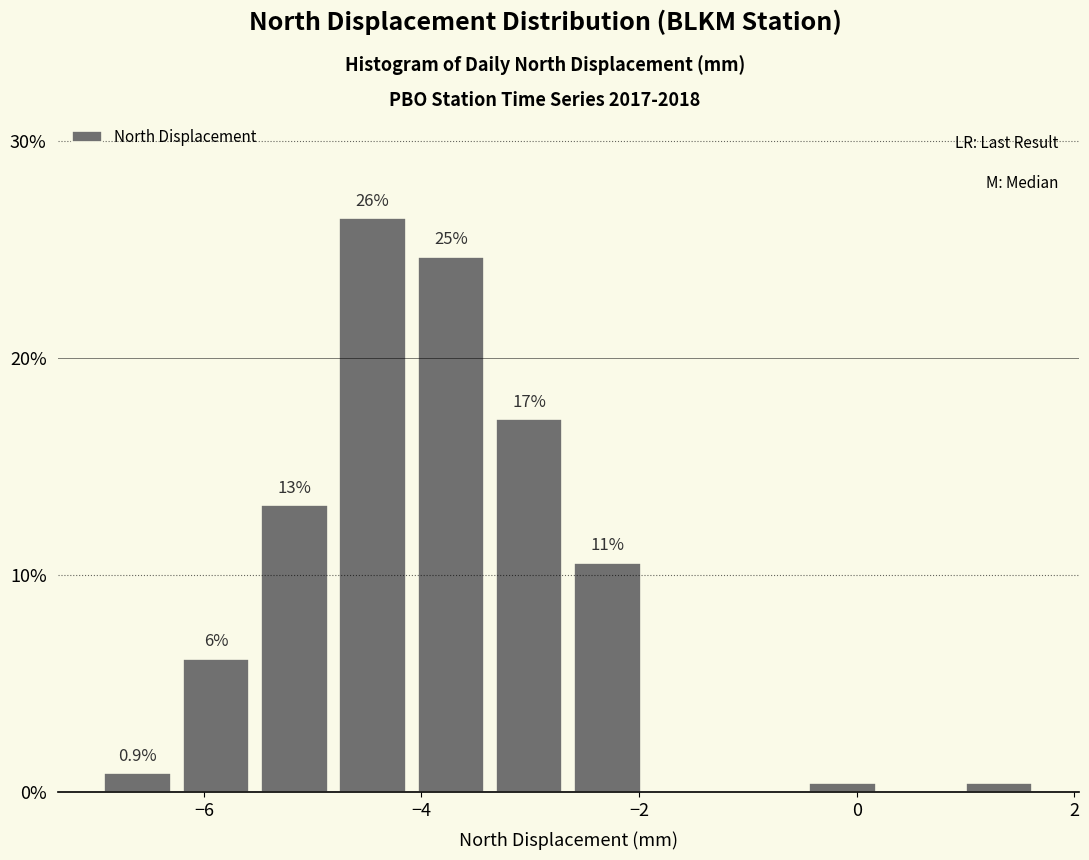

Read against the x-axis, roughly where is the centre of the tallest bar?

-4.4